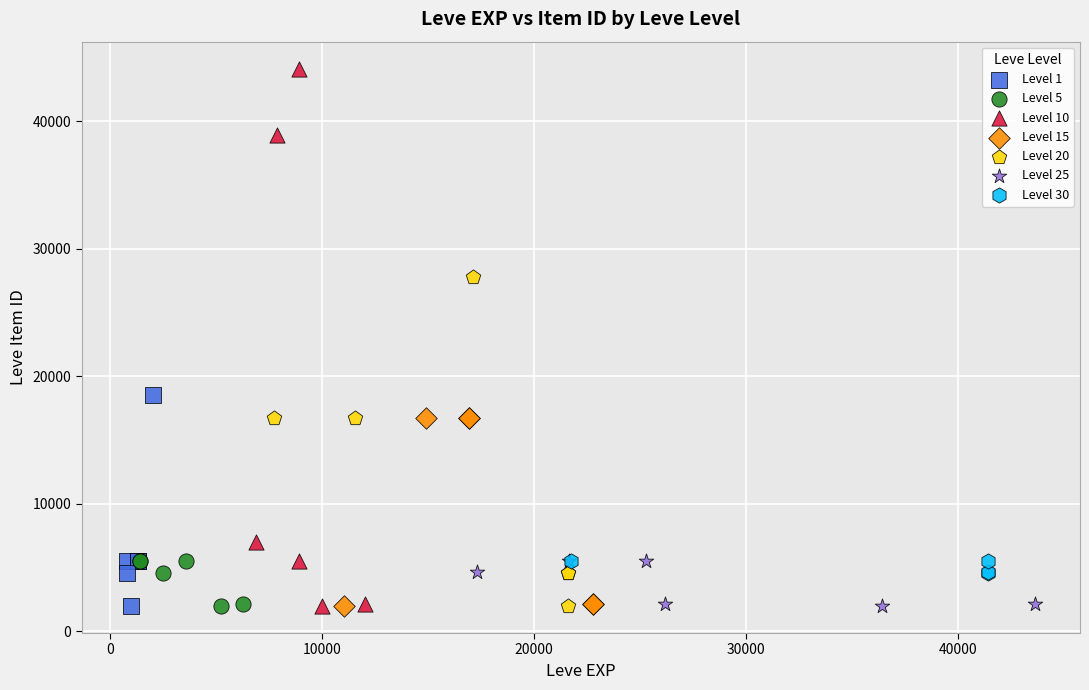

Which series reaches the maximum Y coordinate?

Level 10